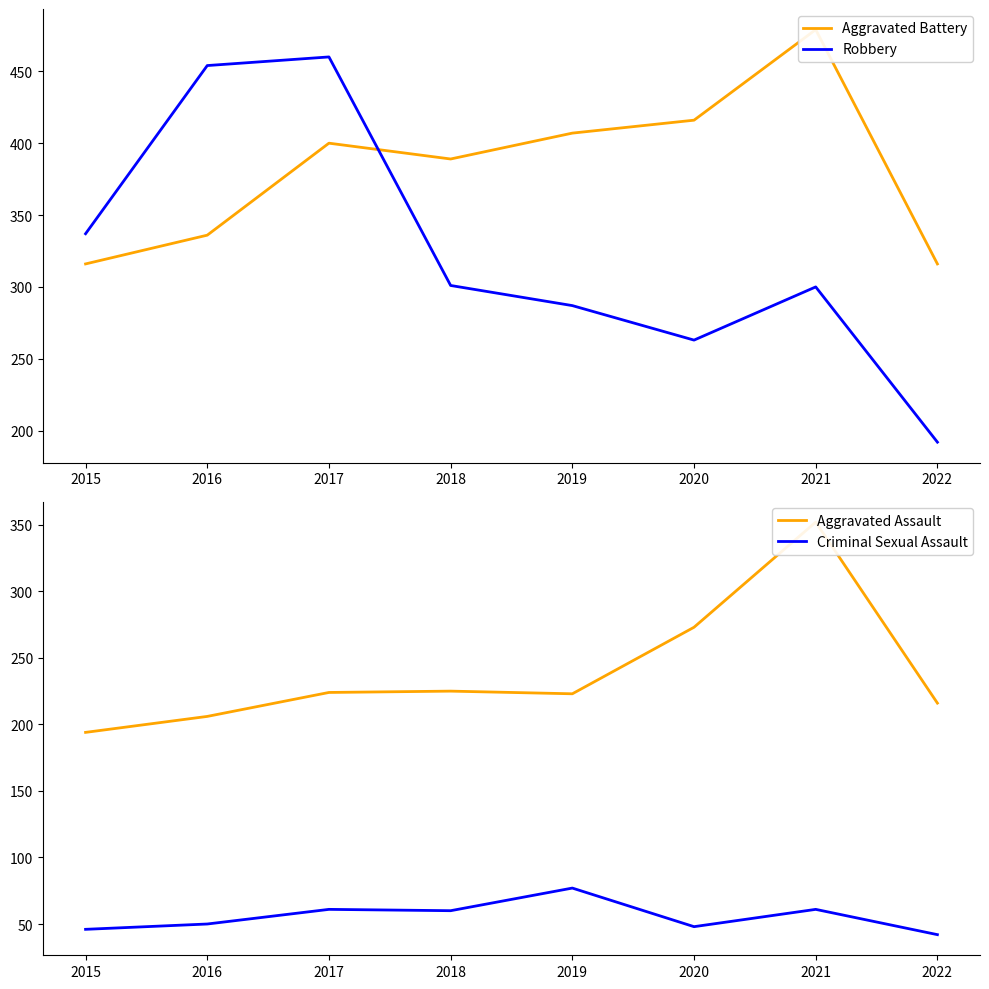

At which category is the sum across all series the highest?

2021